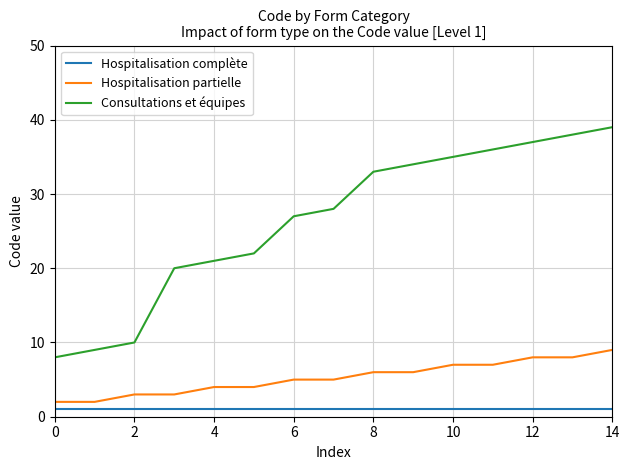

What is the difference between the maximum and minimum values in the Consultations et équipes series?

31